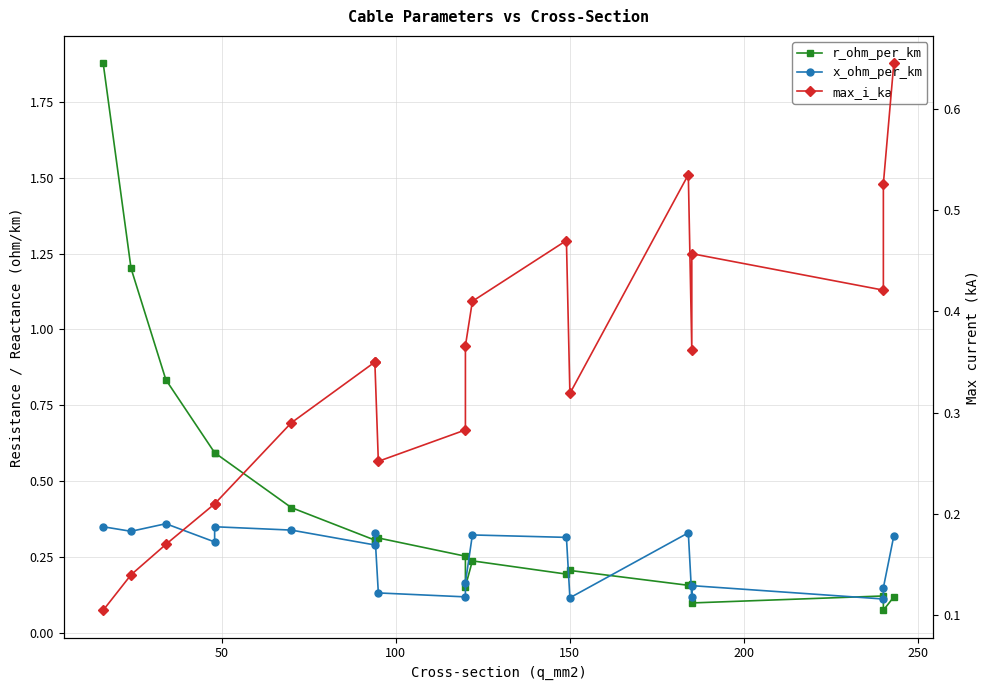

Reading left to right, list all the values displayed in this chart.

r_ohm_per_km: 1.9	1.2	0.8	0.6	0.6	0.4	0.3	0.3	0.3	0.3	0.2	0.2	0.2	0.2	0.2	0.2	0.1	0.1	0.1	0.1
x_ohm_per_km: 0.3	0.3	0.4	0.3	0.3	0.3	0.3	0.3	0.1	0.1	0.2	0.3	0.3	0.1	0.3	0.1	0.2	0.1	0.1	0.3
max_i_ka: 0.1	0.1	0.2	0.2	0.2	0.3	0.3	0.3	0.3	0.3	0.4	0.4	0.5	0.3	0.5	0.4	0.5	0.4	0.5	0.6